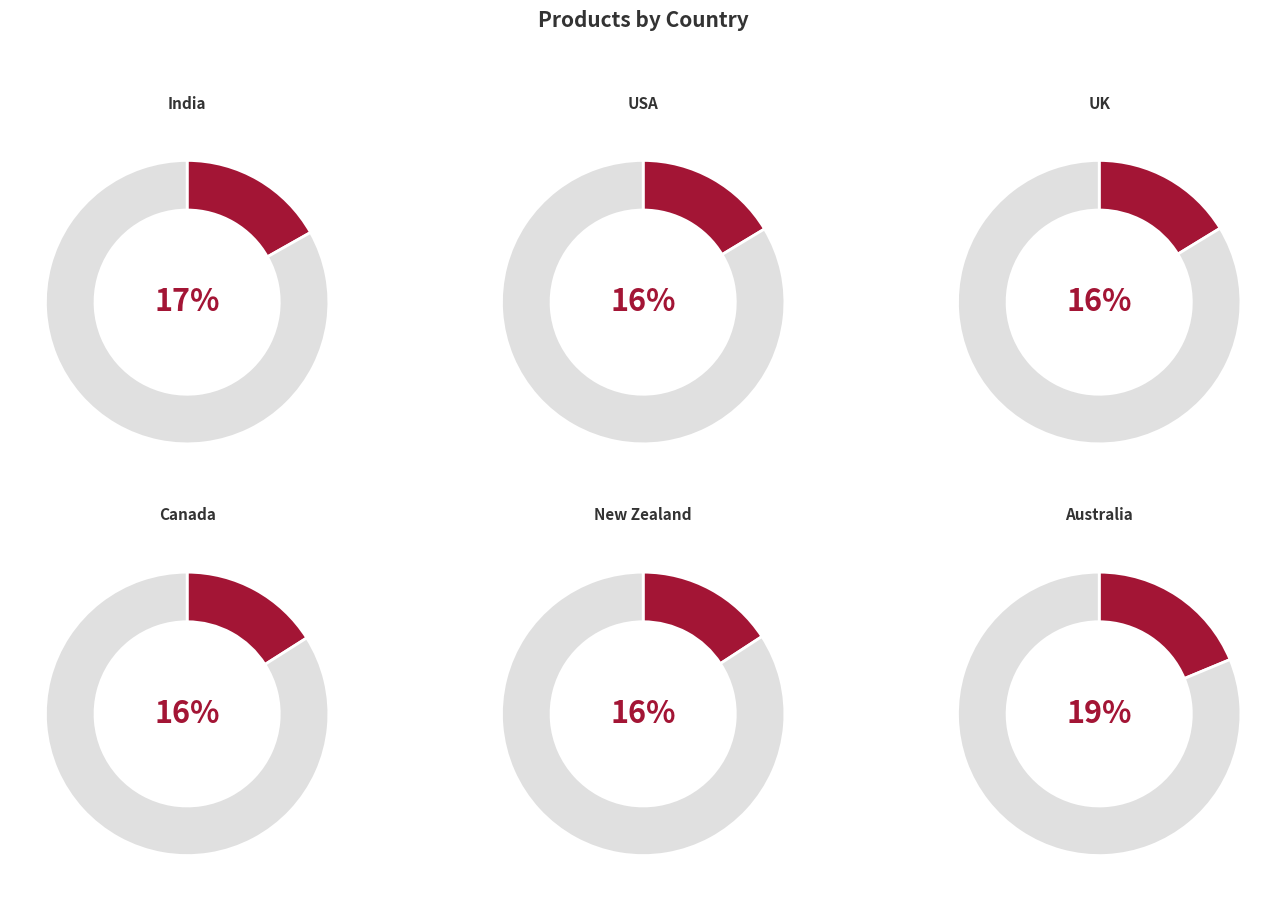

True or false: India accounts for 8% of the total.

False